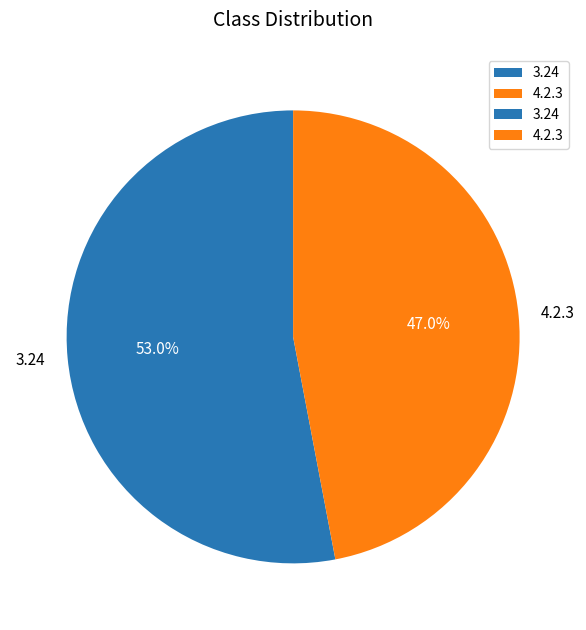

How many segments does this pie chart have?

2